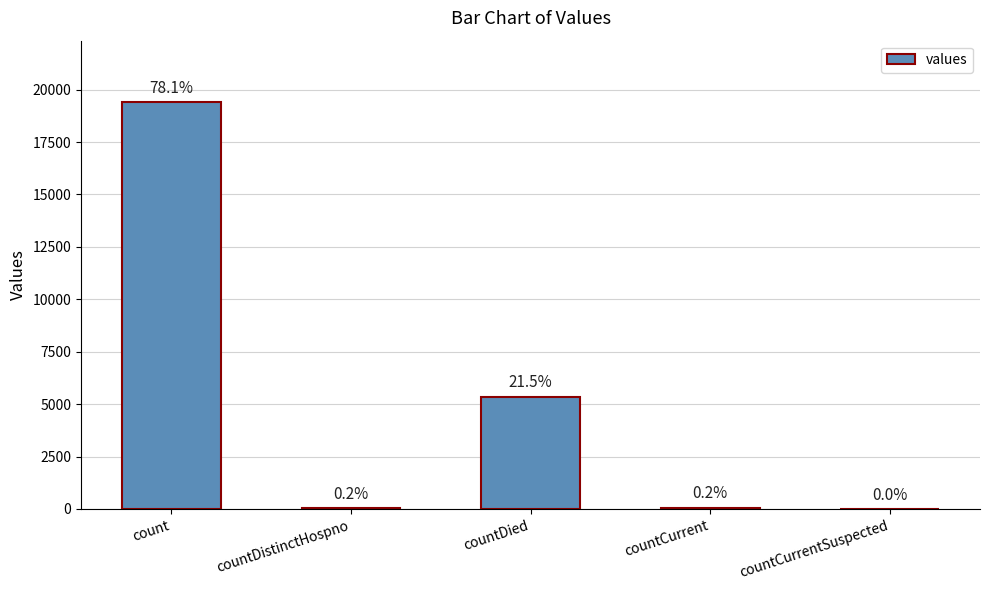

Reading left to right, what are all the values shown in this chart?

count=19420	countDistinctHospno=38	countDied=5357	countCurrent=60	countCurrentSuspected=0